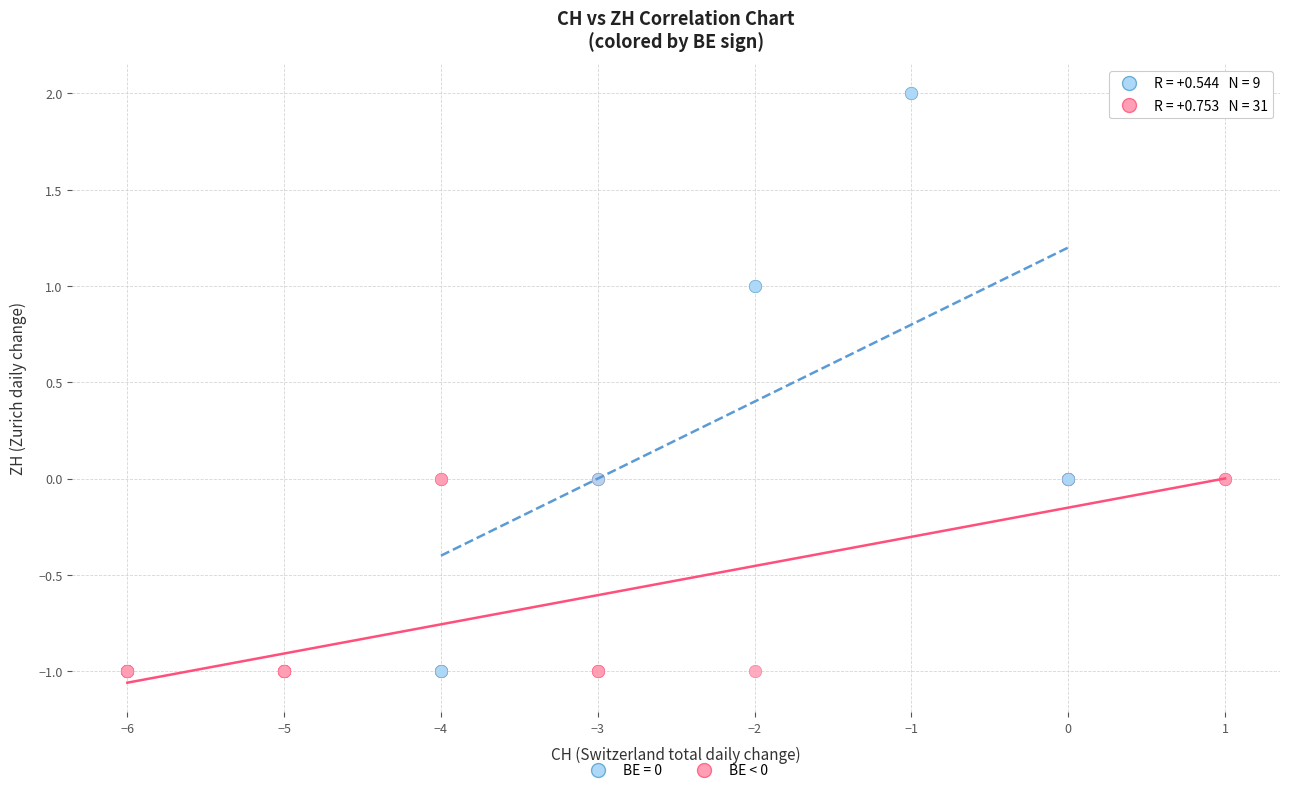

Which series reaches the maximum Y coordinate?

BE = 0